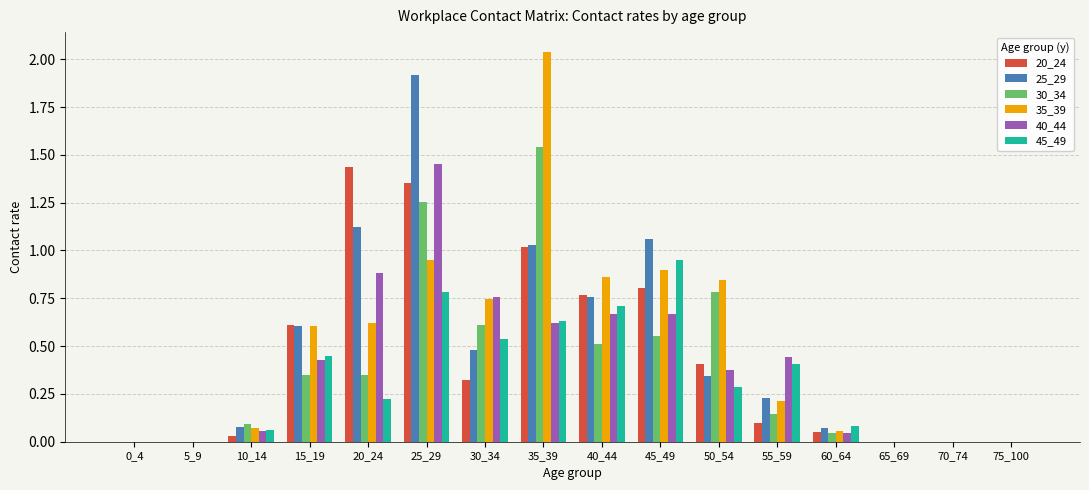

What is the sum of all 20_24 values?

6.9